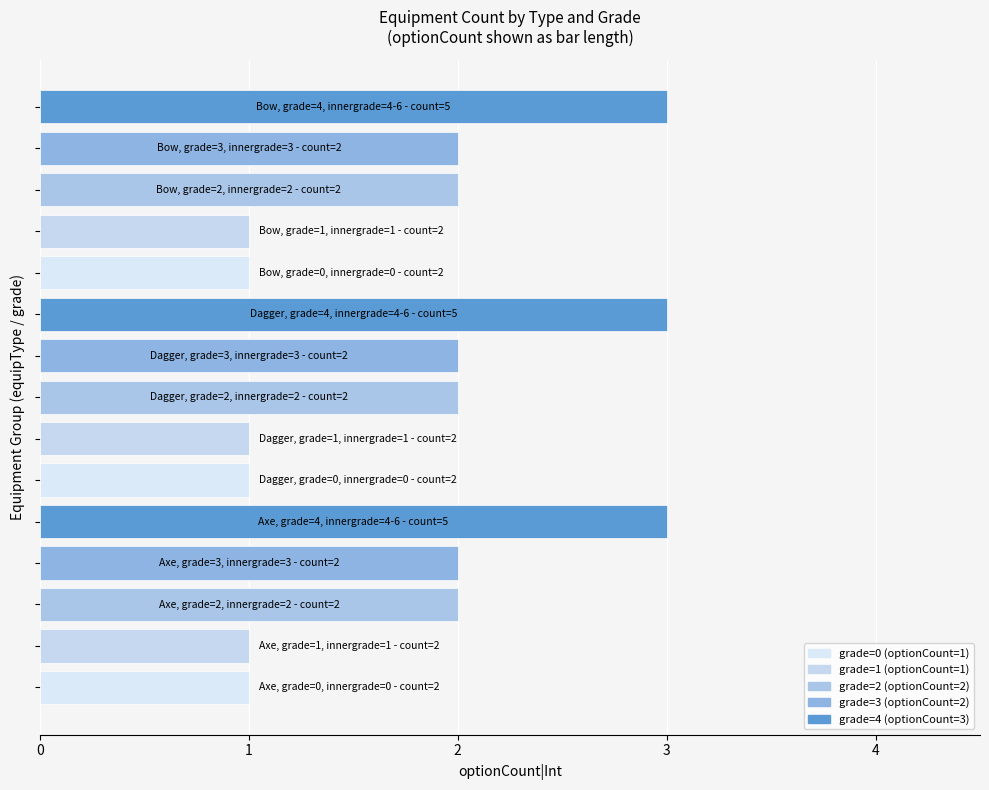

What is the sum of all values?

27